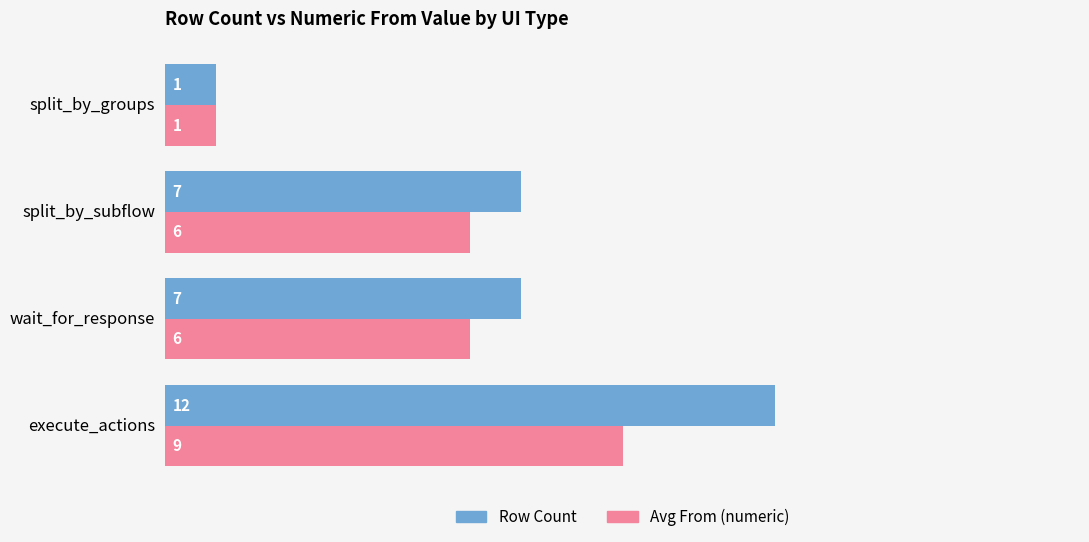

Which series has the largest total across all categories?

Row Count